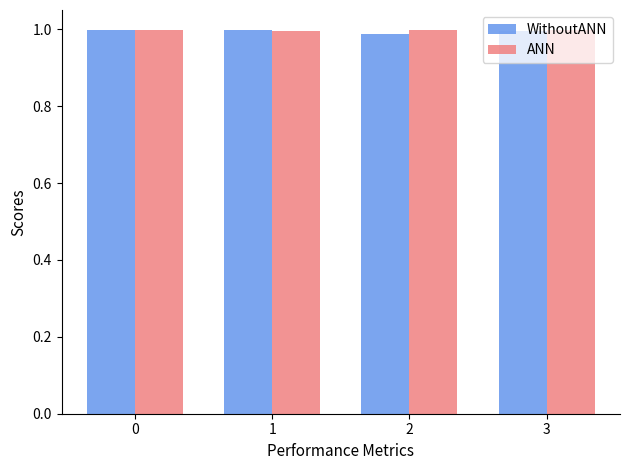

The value of ANN at 2 is 1.6. True or false?

False